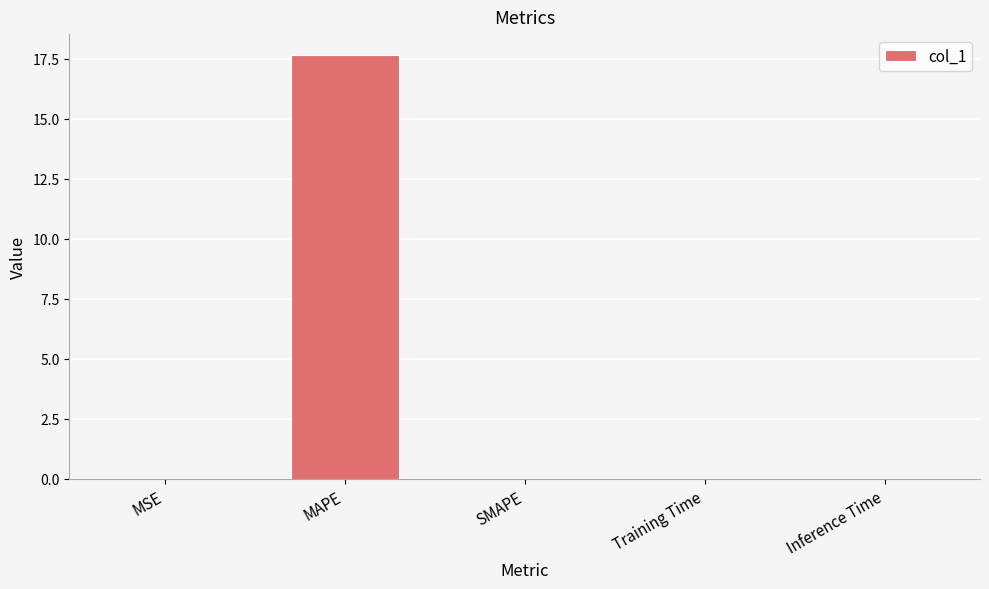

Which has a higher value, Inference Time or MAPE?

MAPE